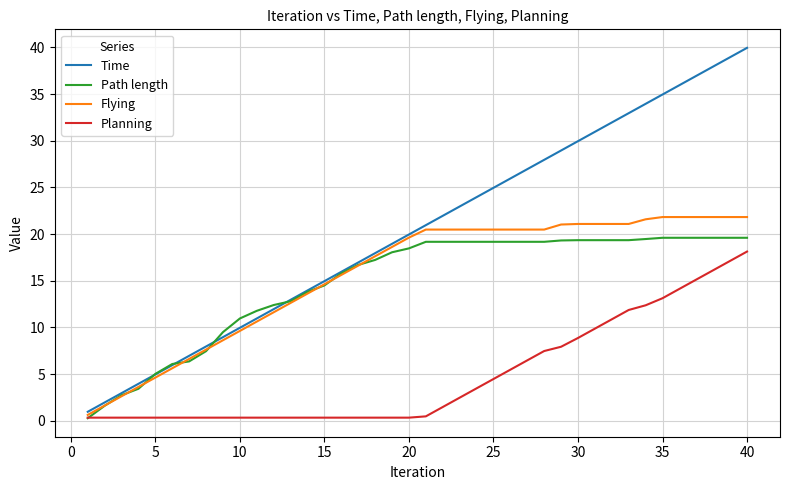

Which series has the largest range (max minus min)?

Time